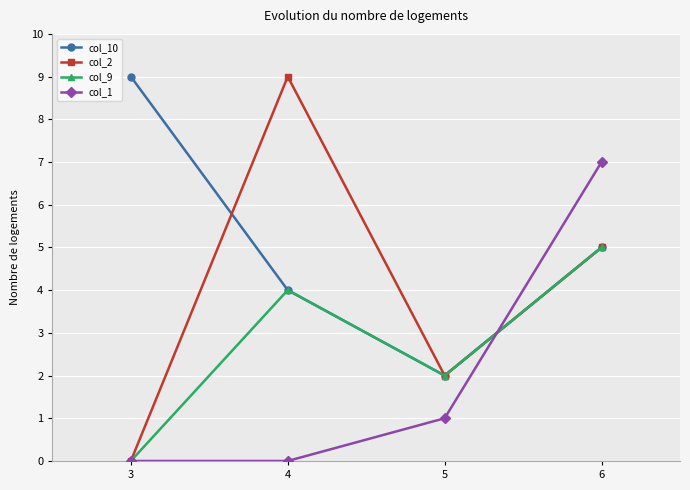

How many data points does each series have?

4